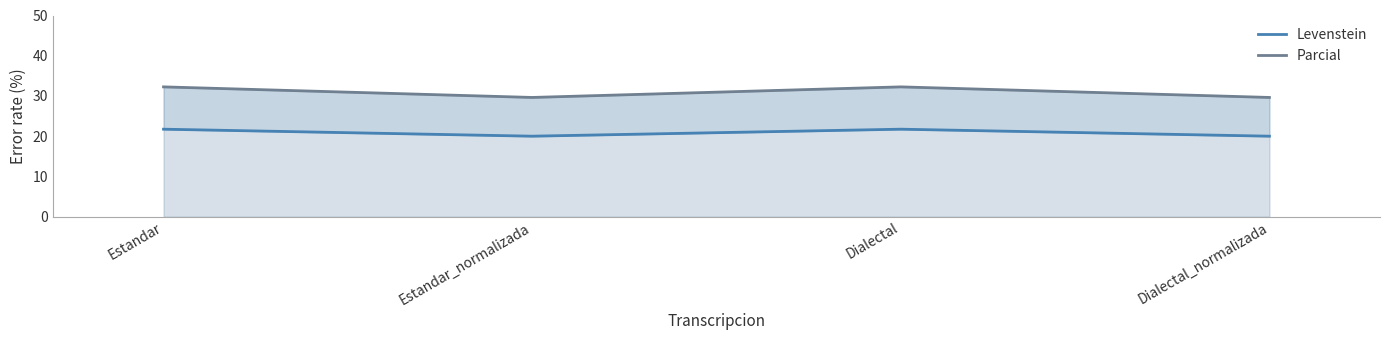

Where is the first local minimum for Levenstein?

Estandar_normalizada